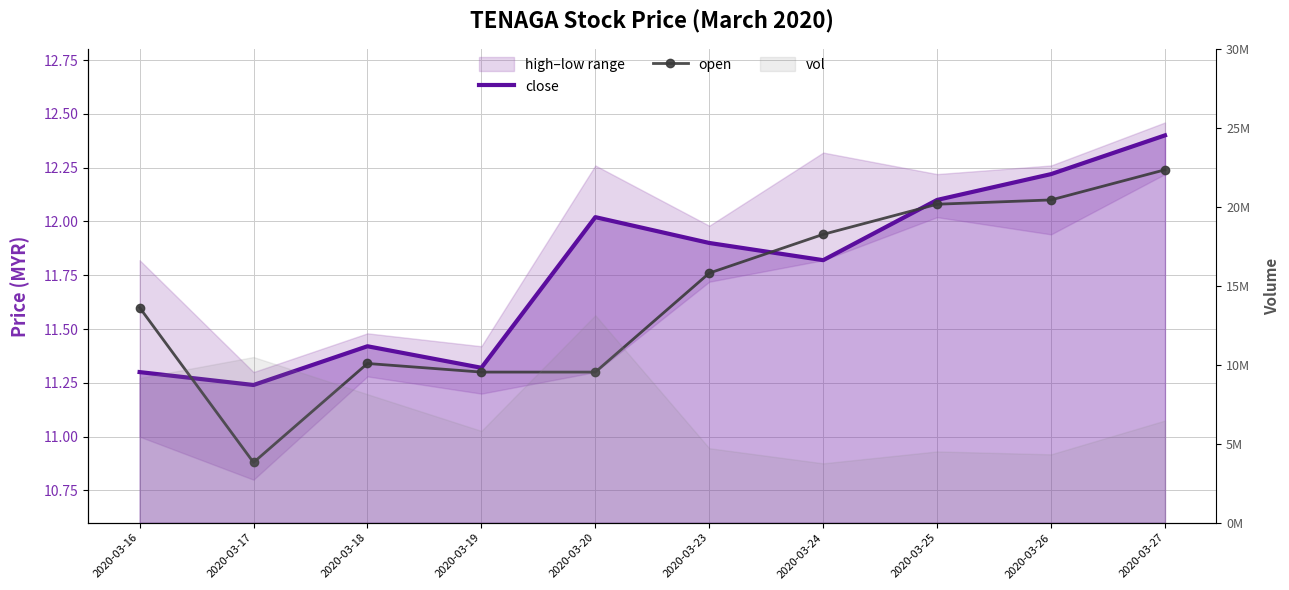

How many interior local peaks does the open series have?

1